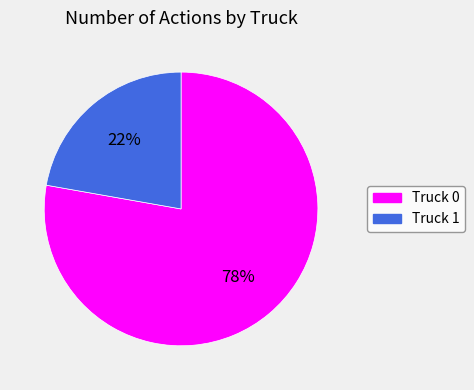

How many segments does this pie chart have?

2